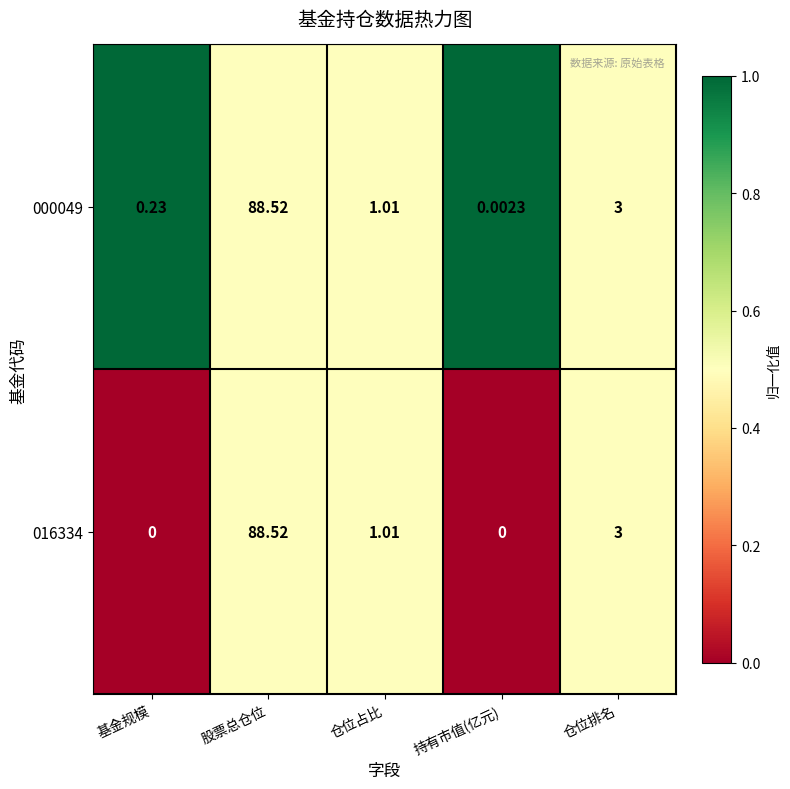

Where is 016334 nearest to the value 44?

仓位排名